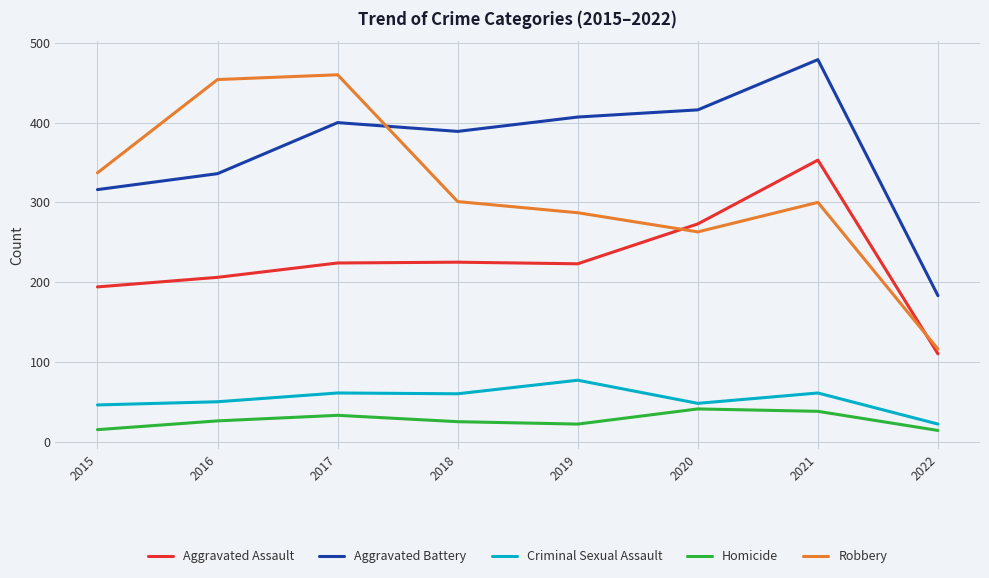

What is the difference between the maximum and second lowest values in the Aggravated Battery series?

163